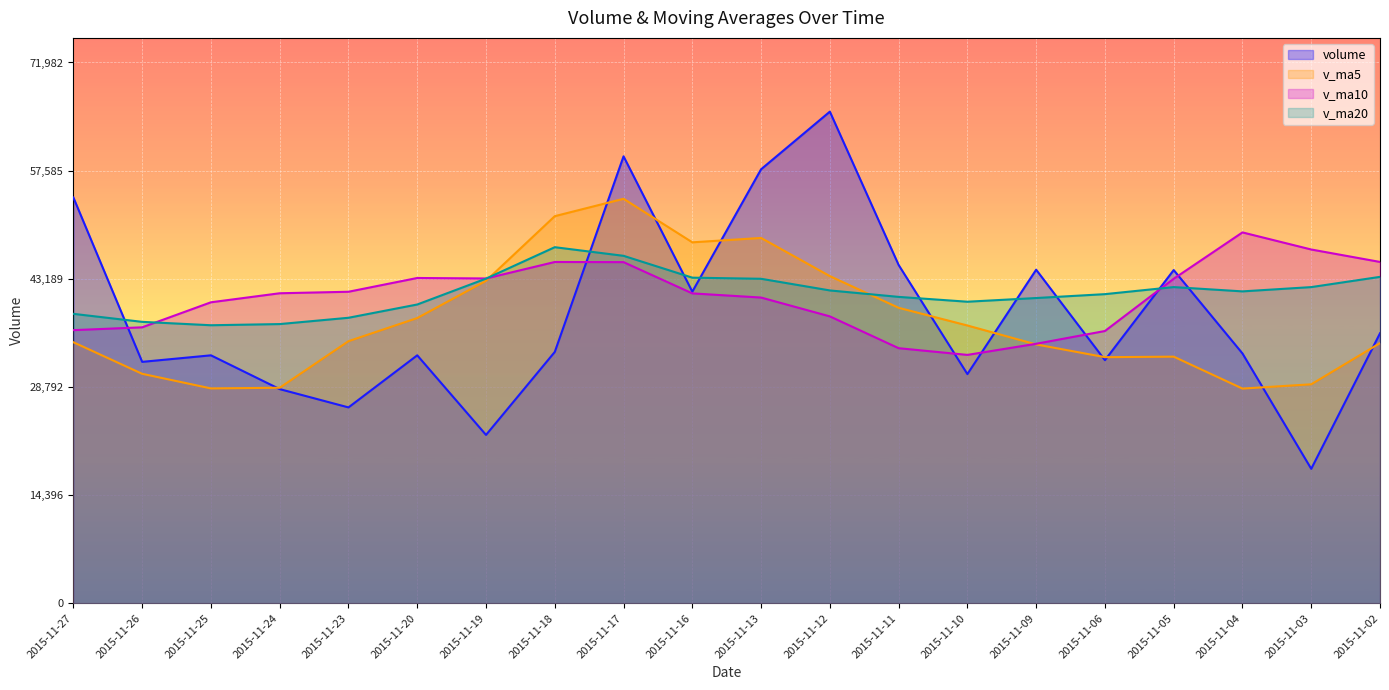

Is it true that v_ma10 equals 44279.2 at 2015-11-11?

False